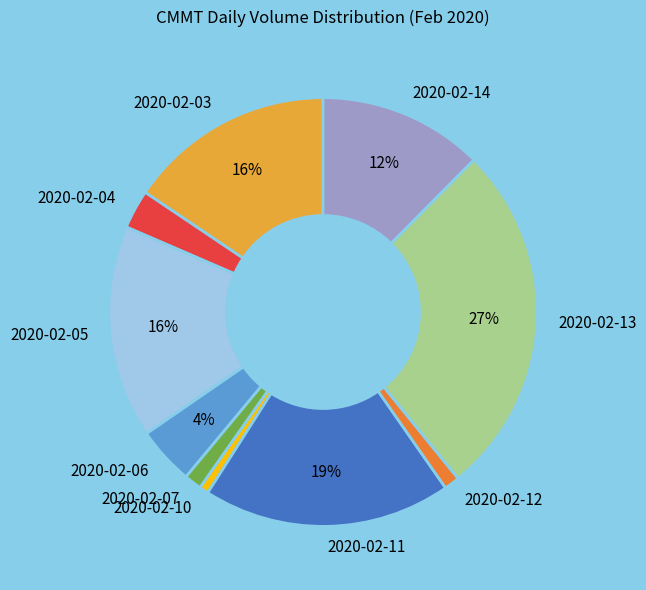

The 2020-02-11 slice represents 19% of the pie. True or false?

True